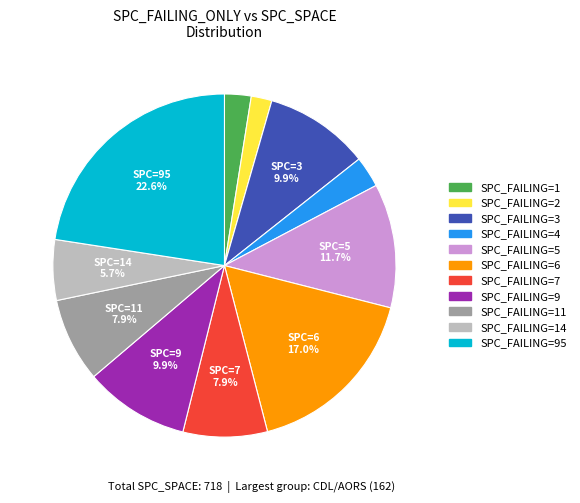

To the nearest percent, what is the difference between the largest and smallest slice percentages?

21%